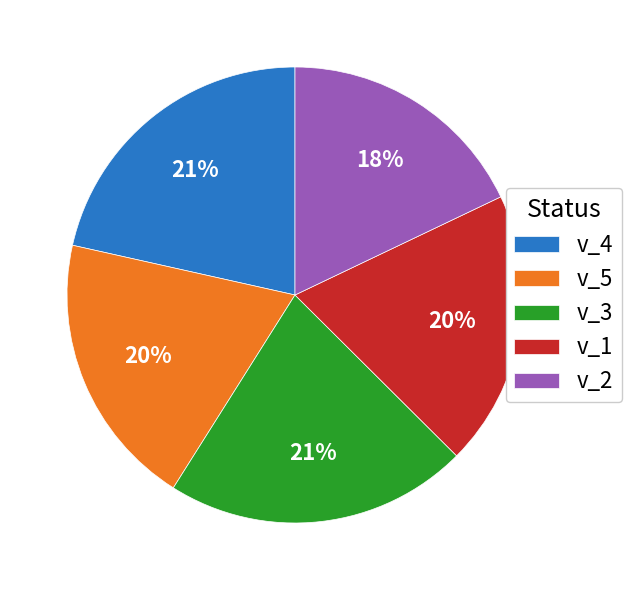

What is the smallest slice in the pie chart?

v_2